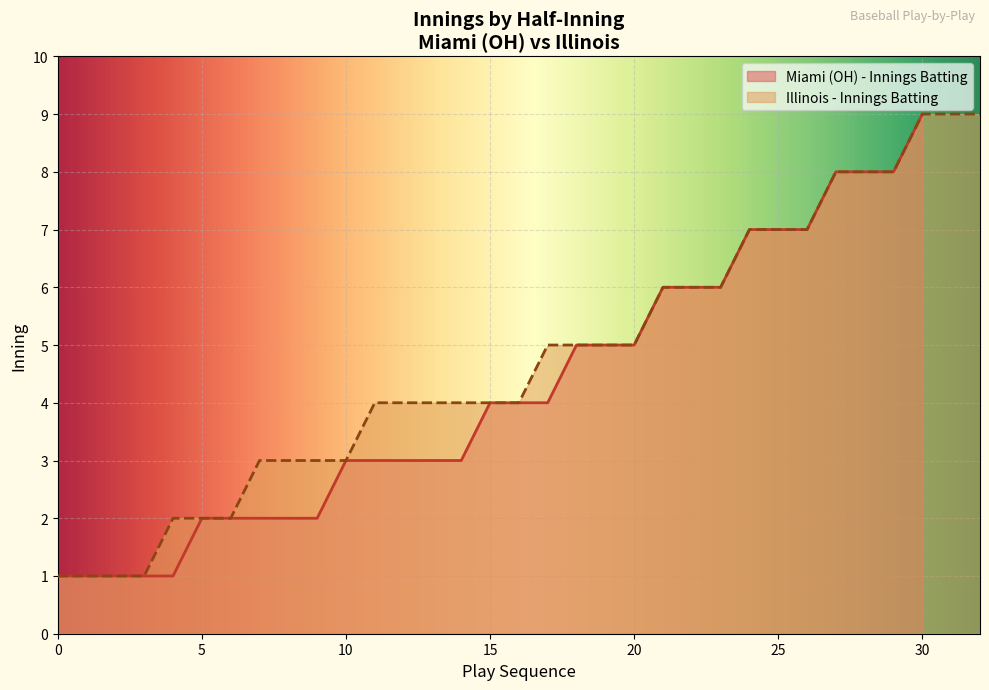

What are all the series names shown in the legend?

Miami (OH) - Innings Batting, Illinois - Innings Batting